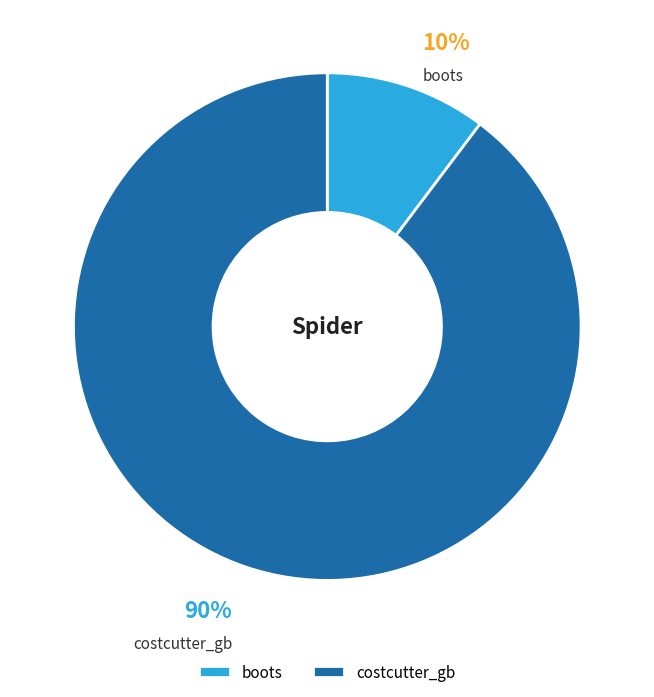

How many segments does this pie chart have?

2